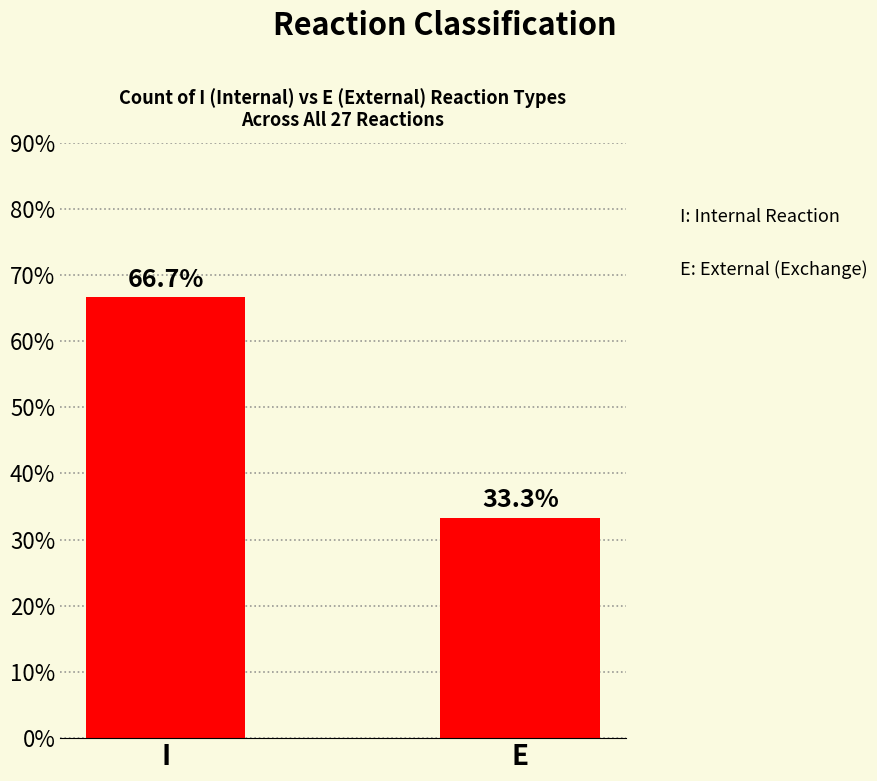

What is the change in value from I to E?

-33.3